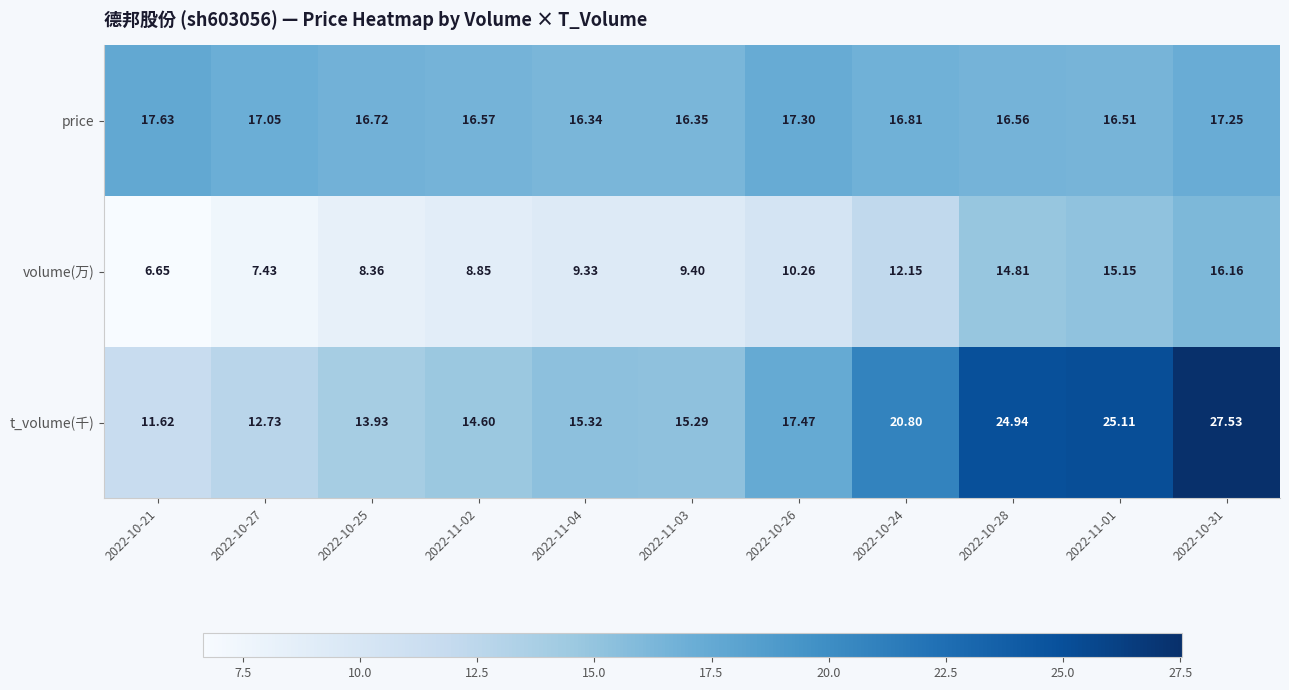

Rank the series by their average value, from highest to lowest.

t_volume(千), price, volume(万)